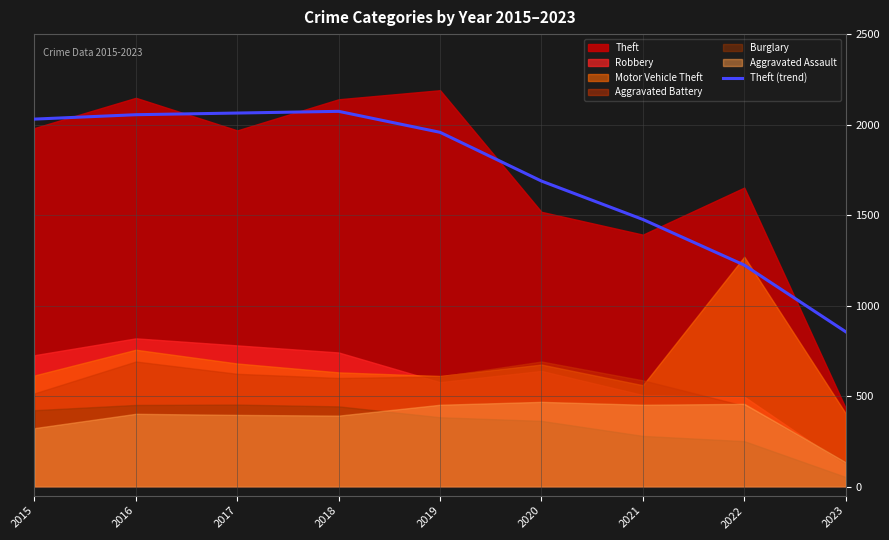

The chart shows a value of 1688.1 at 2020. True or false?

True